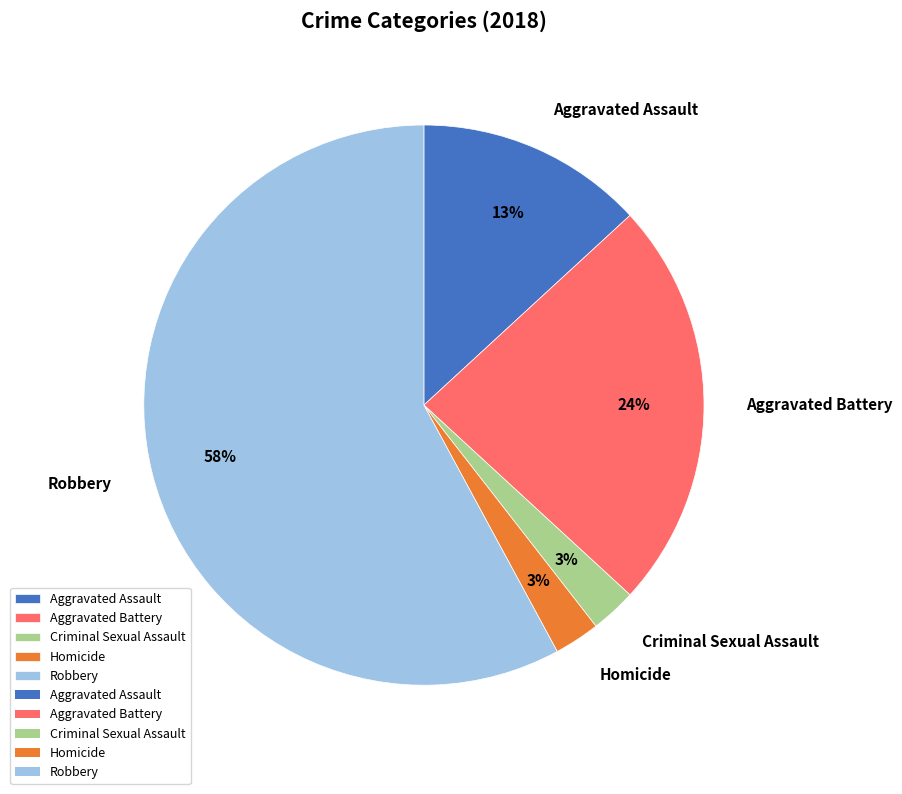

What is the largest slice in the pie chart?

Robbery